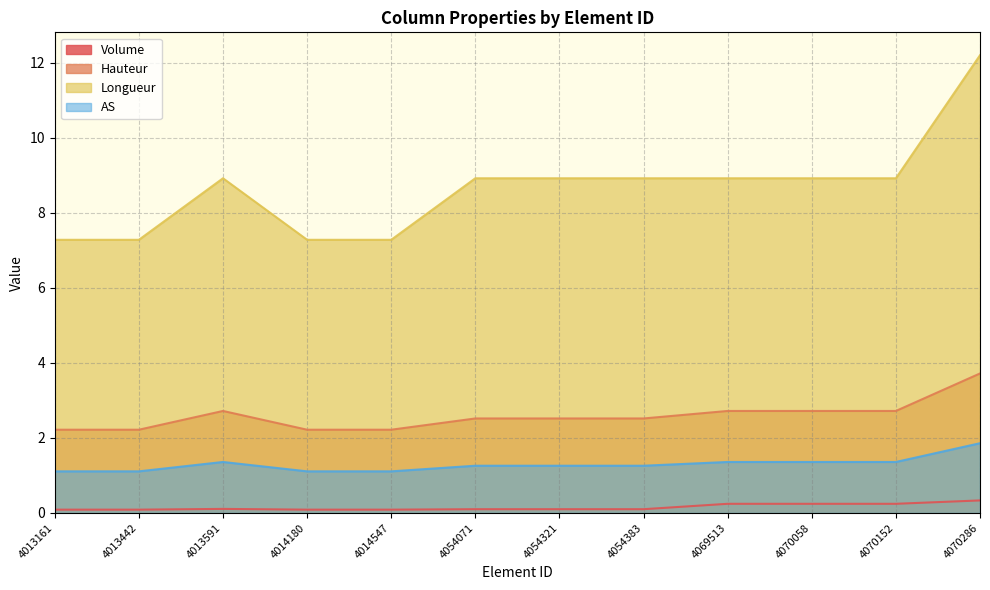

What is the sum of the Longueur values at 4070058 and 4070286?

21.1